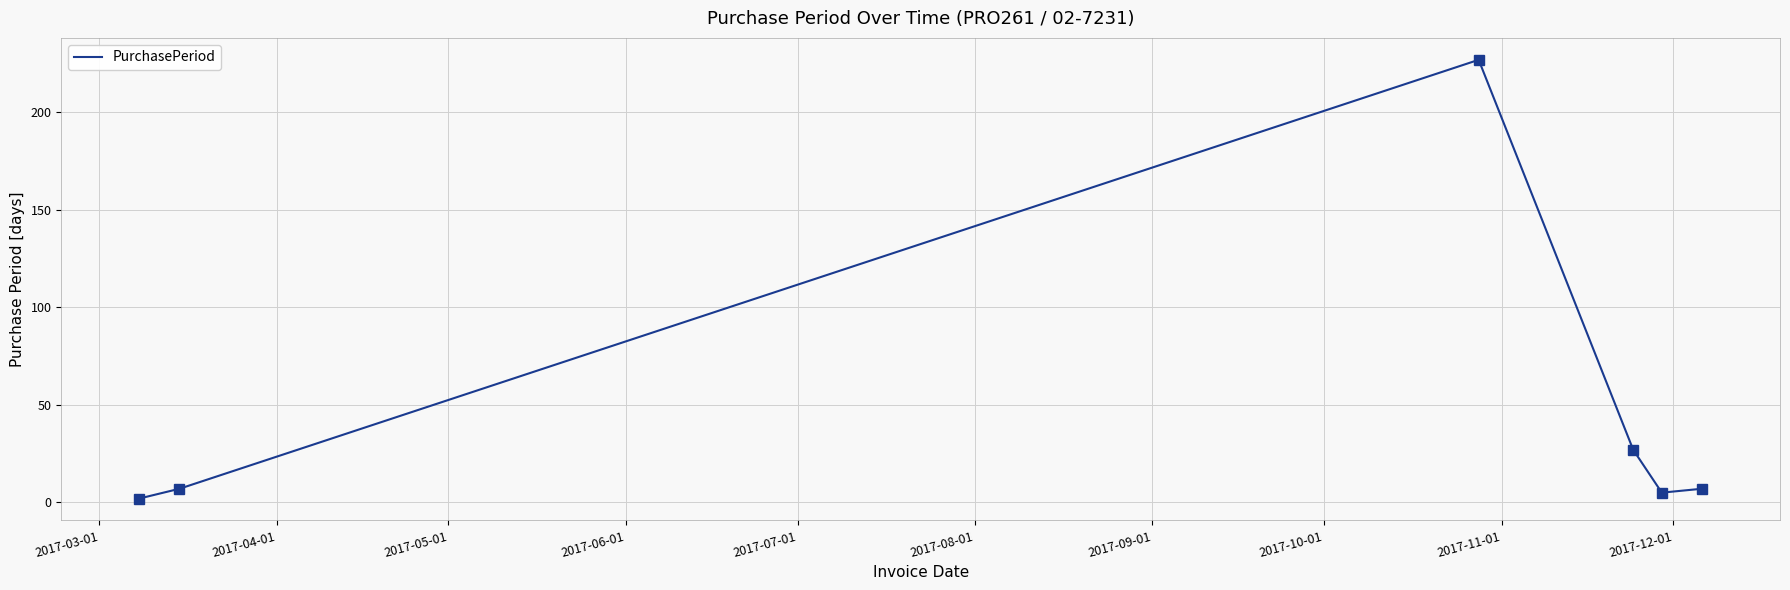

What is the difference between the second highest and minimum values?

25